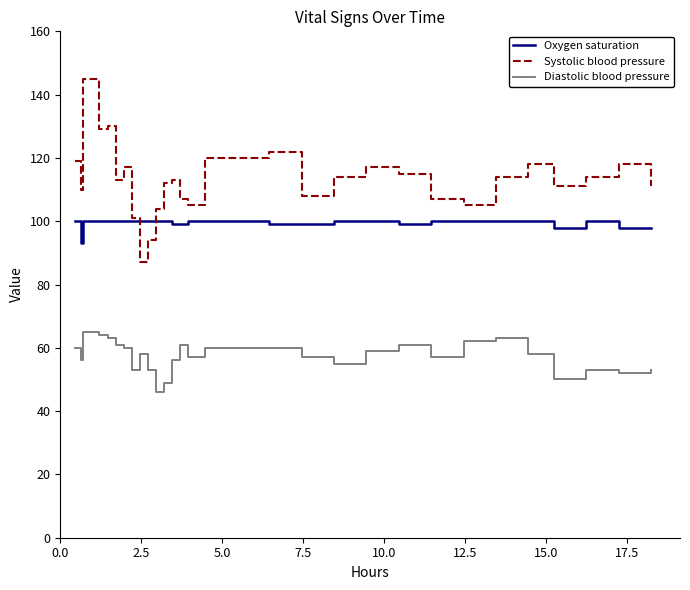

True or false: Oxygen saturation and Systolic blood pressure cross at least once.

True